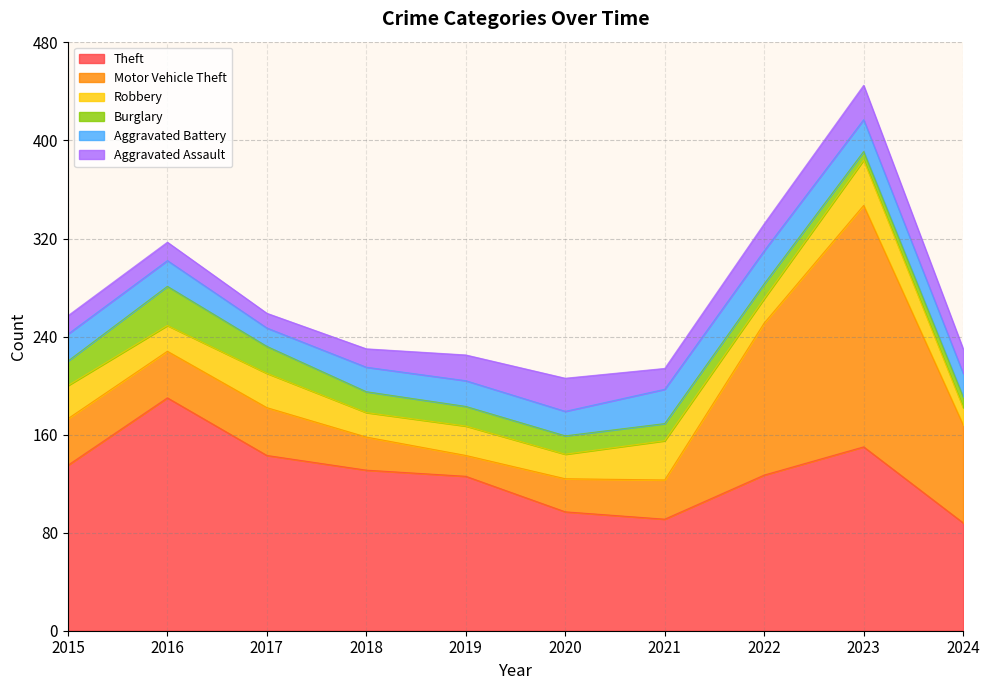

How many series are shown in this chart?

6